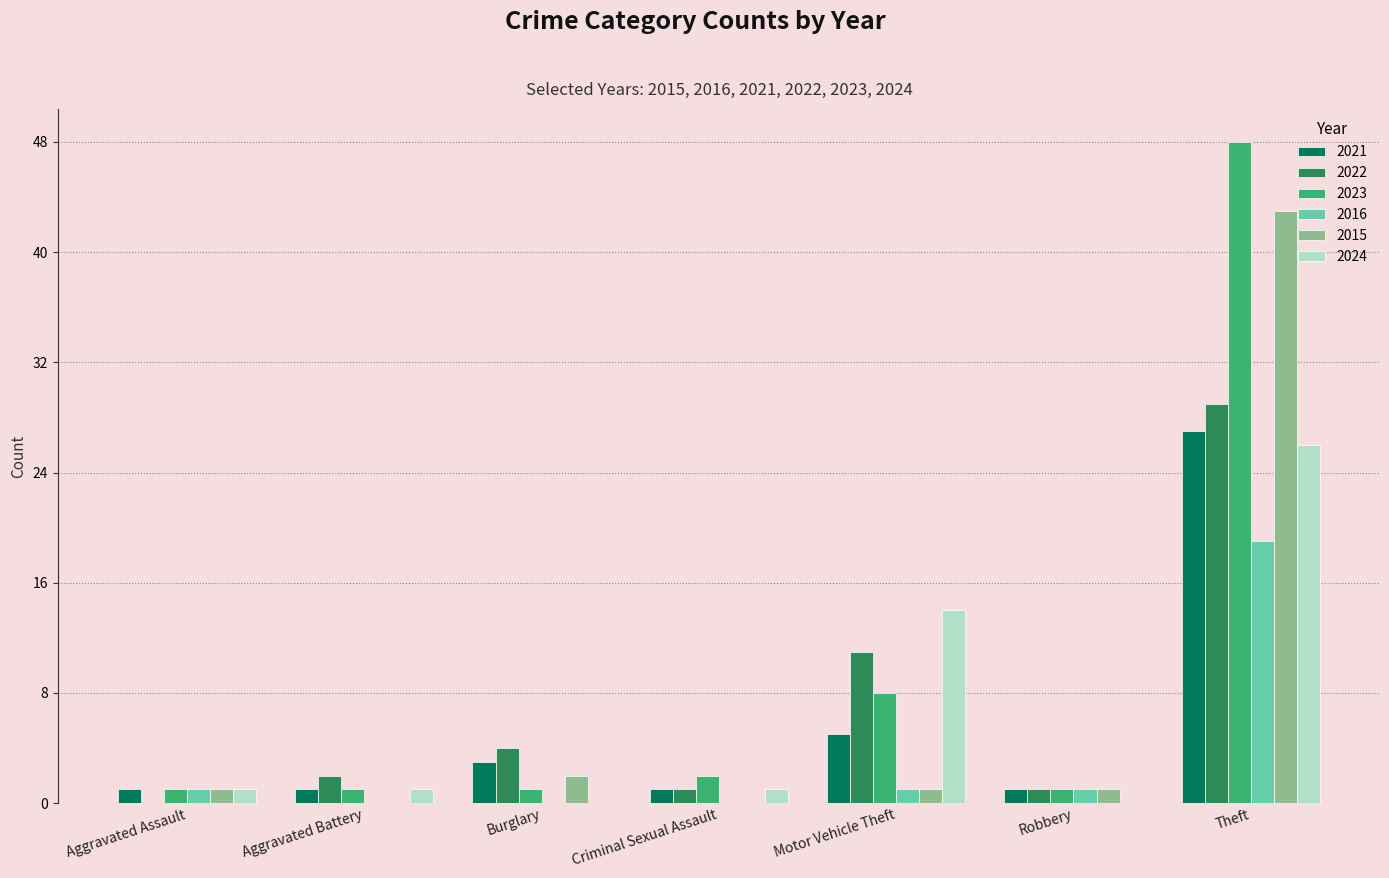

What is the greatest value displayed?

48